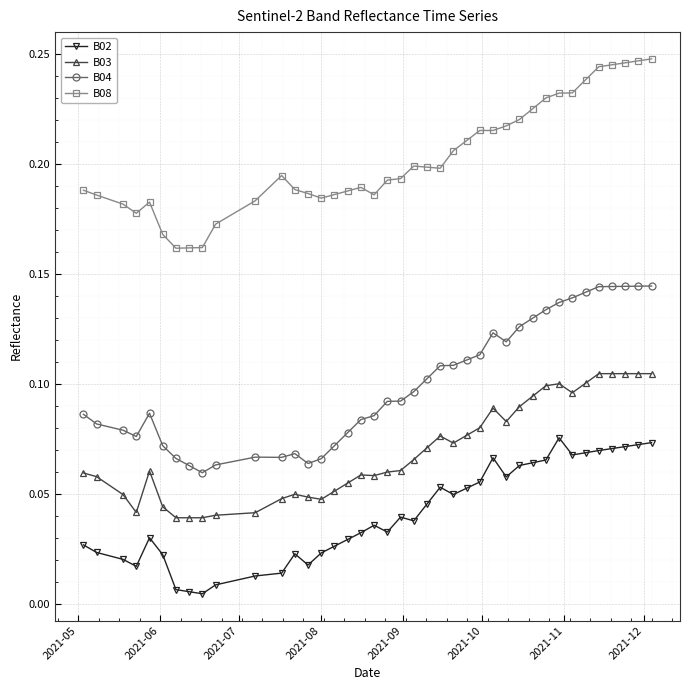

True or false: B08 and B04 cross at least once.

False